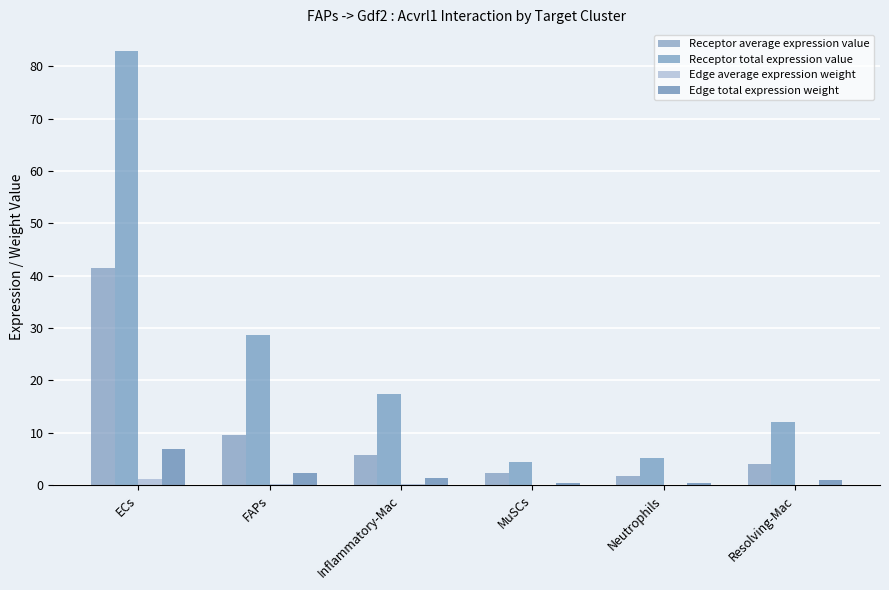

The Receptor average expression value series shows 1.7 at Inflammatory-Mac. True or false?

False